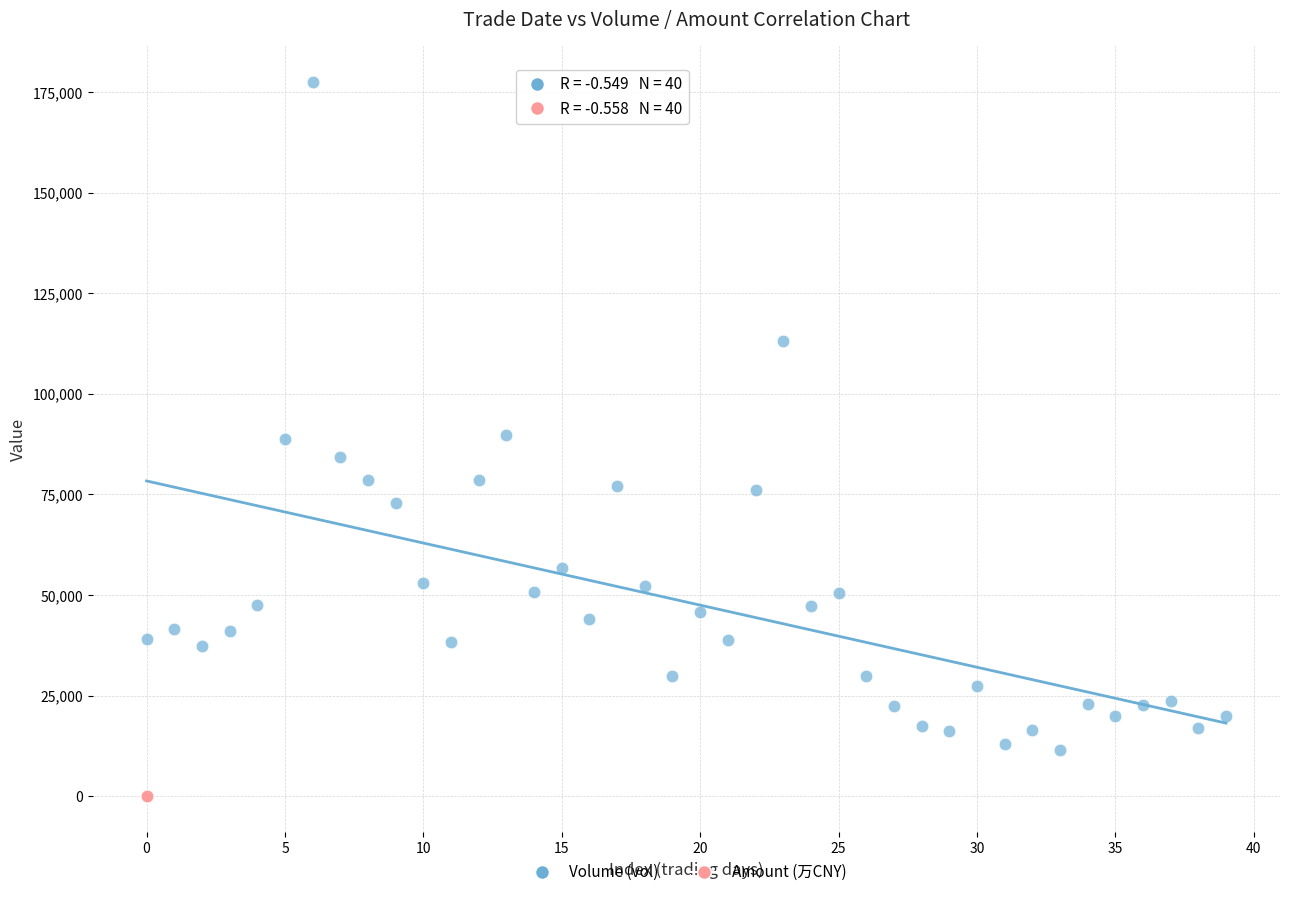

Which series has the widest spread of Y values?

Volume (vol)